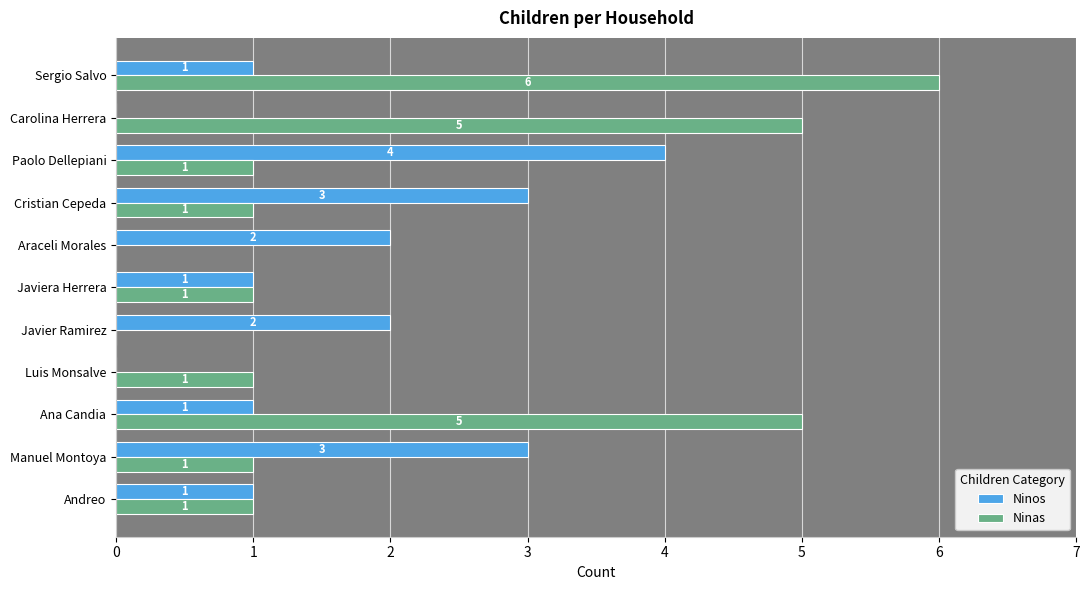

The value of Ninas at Sergio Salvo is 6. True or false?

True